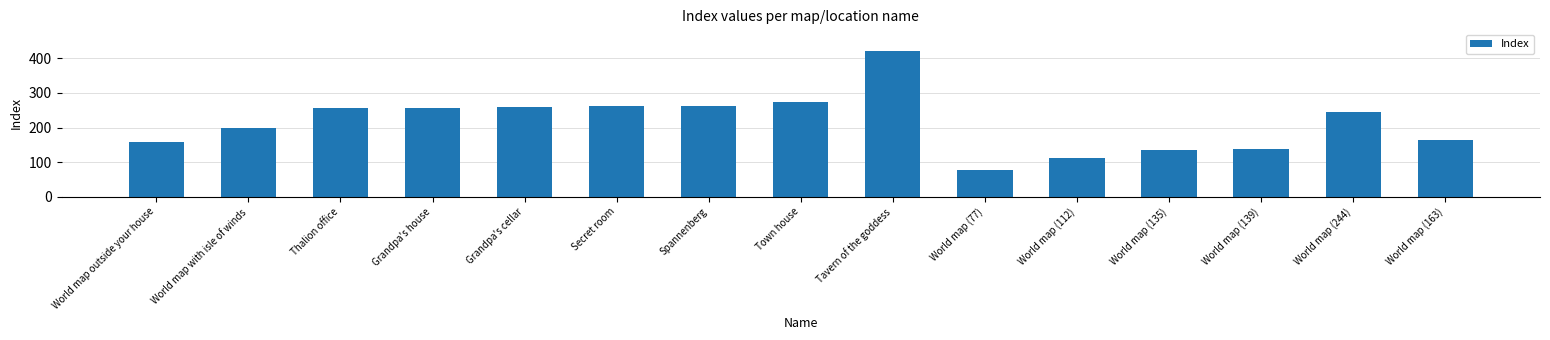

Approximately how many times larger is the value at Thalion office compared to World map (244)?

1.1